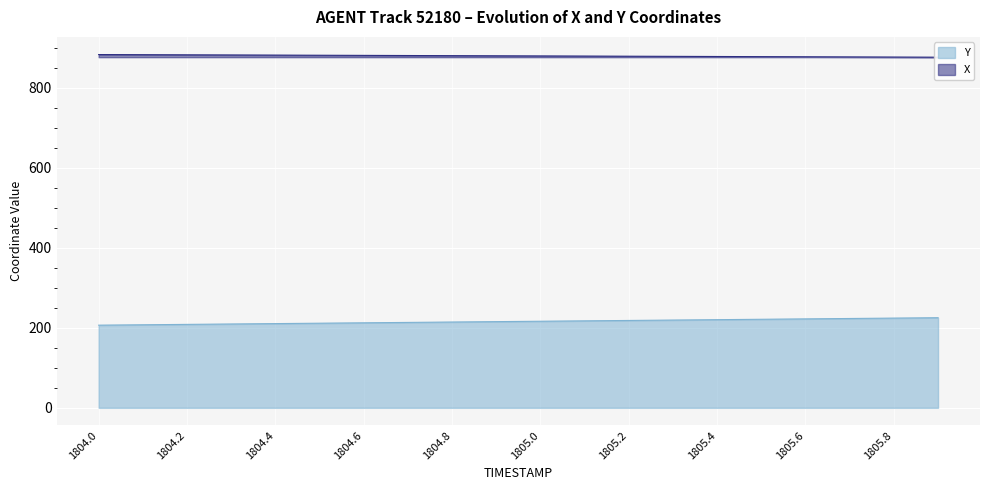

At which category is the sum across all series the highest?

1805.9